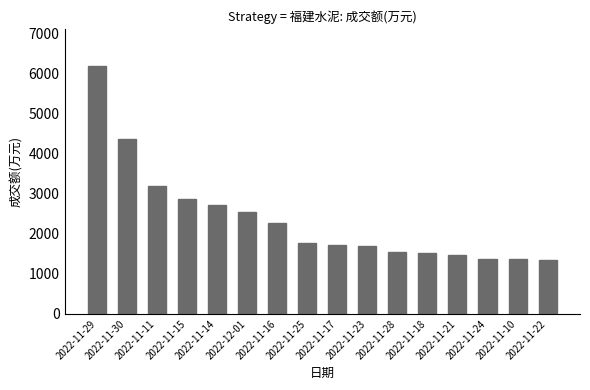

What is the smallest value displayed?

1335